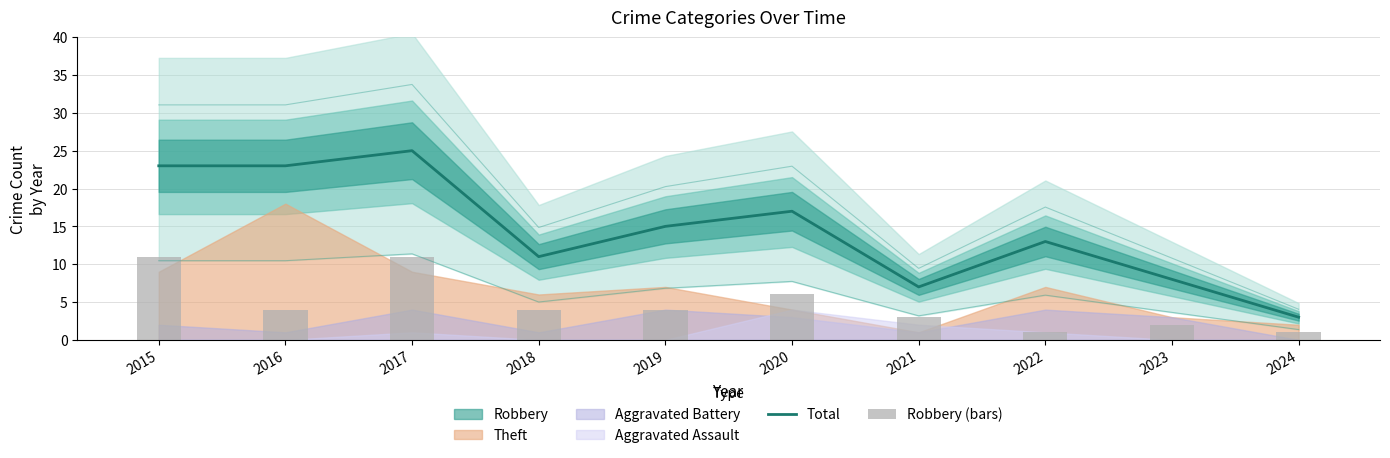

Is it true that Total equals 25 at 2017?

True